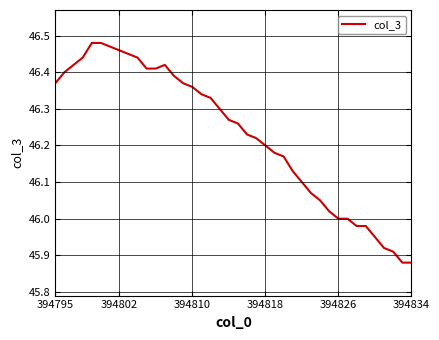

What is the difference between the maximum and minimum values?

0.6